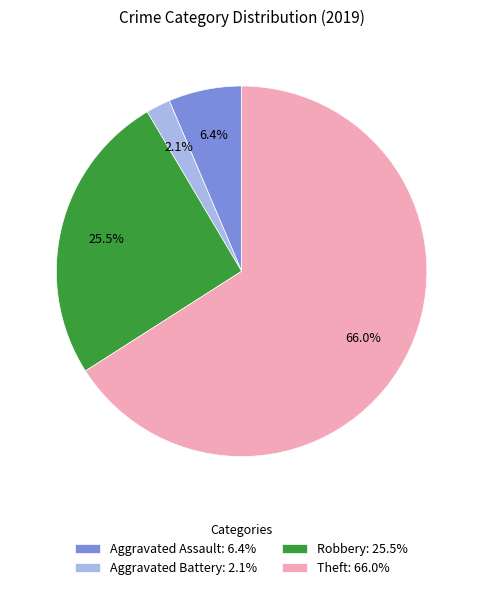

How many slices are in this pie chart?

4